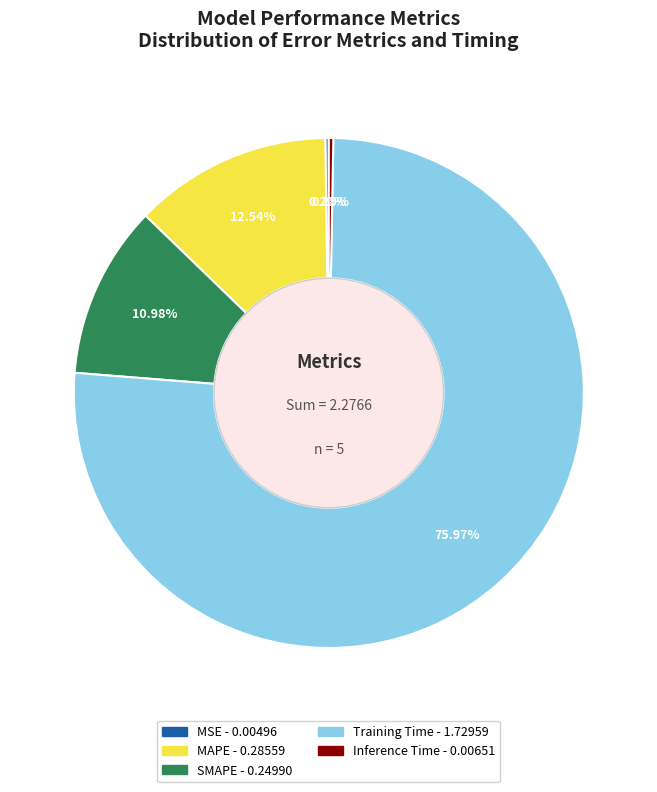

Is it true that Inference Time is 14% of the pie?

False